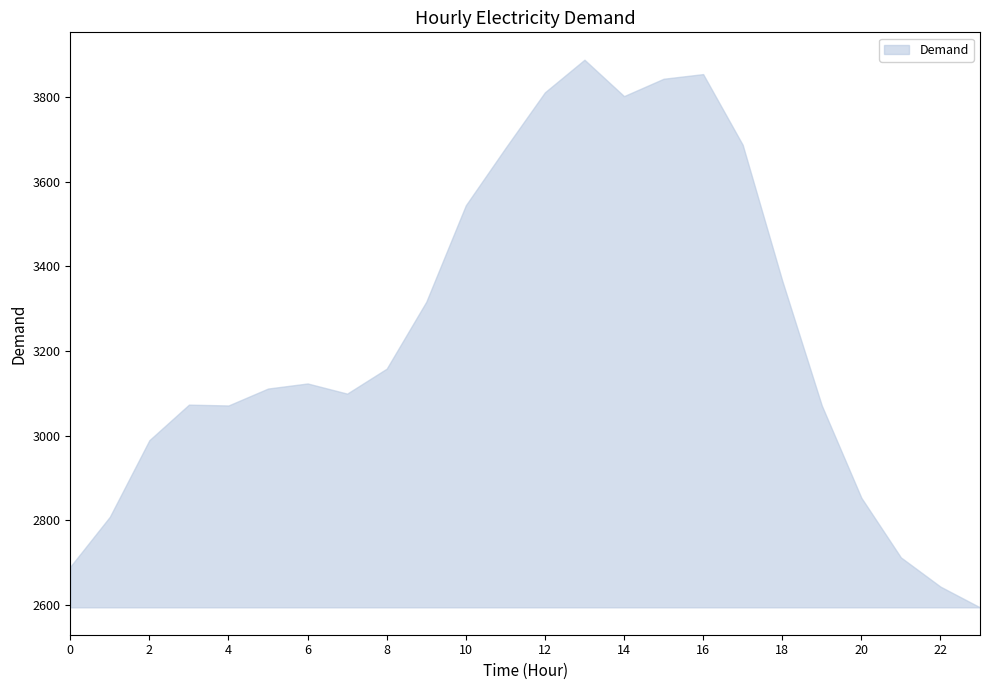

List the labels in order of value, largest first.

13, 16, 15, 12, 14, 17, 11, 10, 18, 9, 8, 6, 5, 7, 3, 4, 19, 2, 20, 1, 21, 0, 22, 23